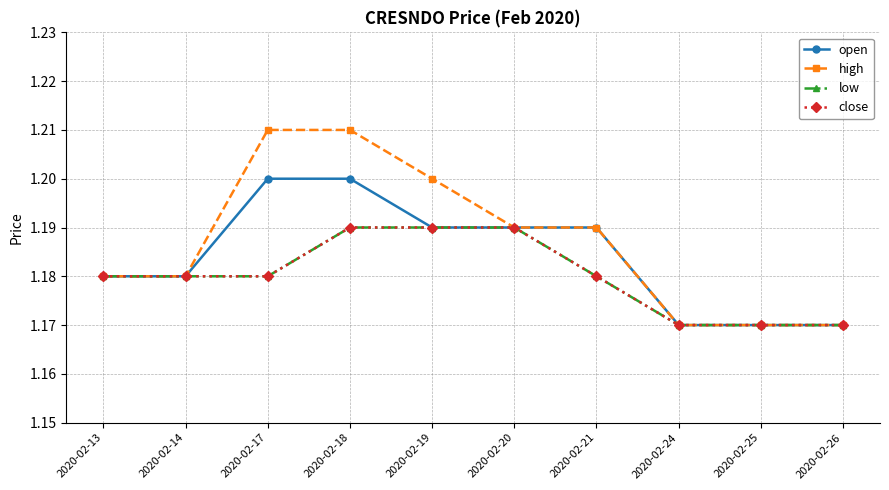

Is it true that low equals 1.2 at 2020-02-13?

True